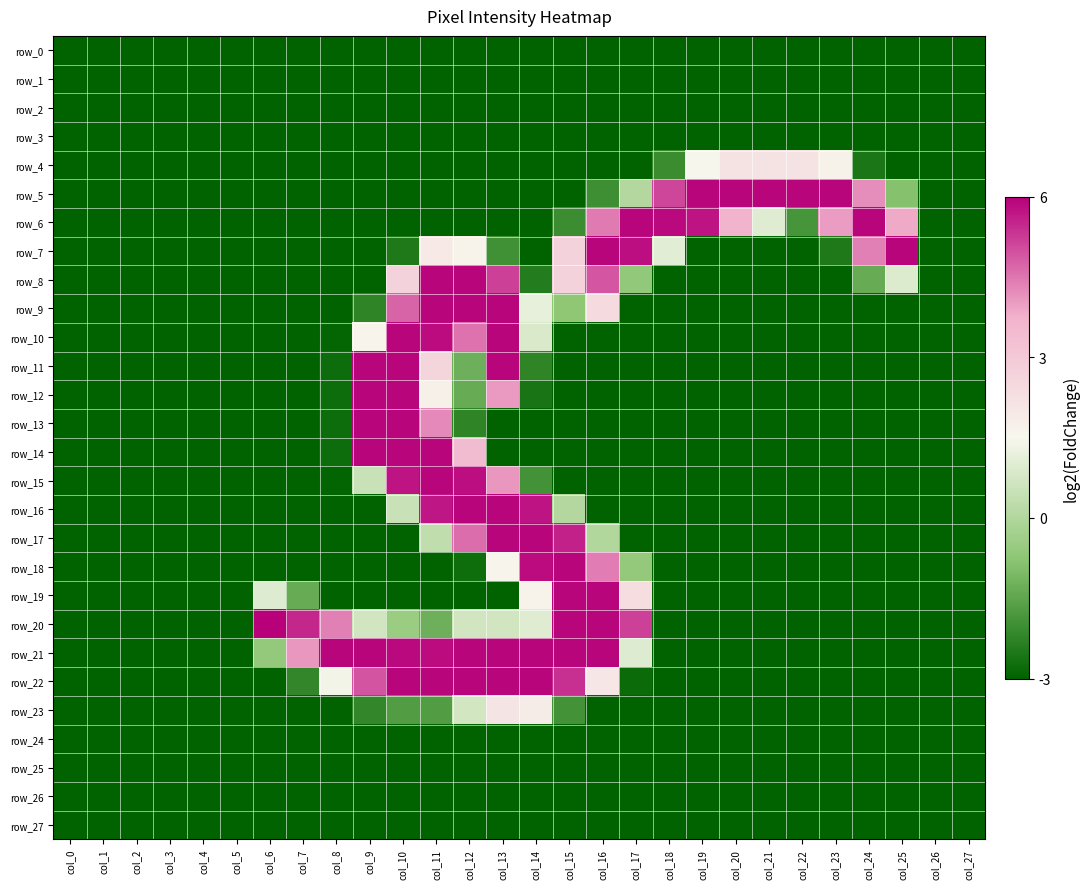

Rank the series at col_4 from lowest to highest value.

row_0, row_1, row_2, row_3, row_4, row_5, row_6, row_7, row_8, row_9, row_10, row_11, row_12, row_13, row_14, row_15, row_16, row_17, row_18, row_19, row_20, row_21, row_22, row_23, row_24, row_25, row_26, row_27